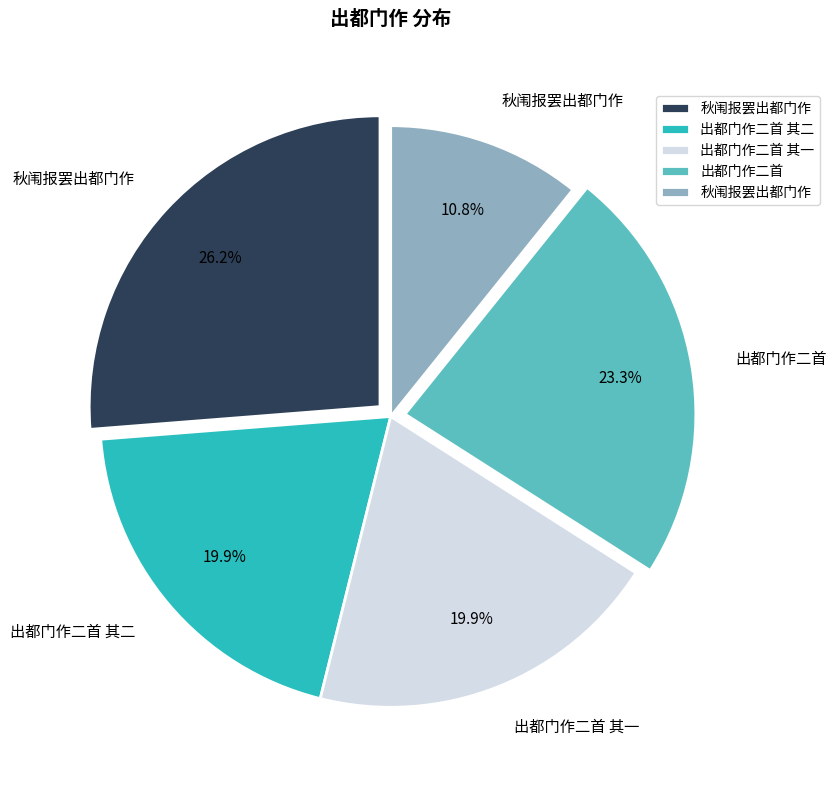

Is there a majority slice in this chart?

No